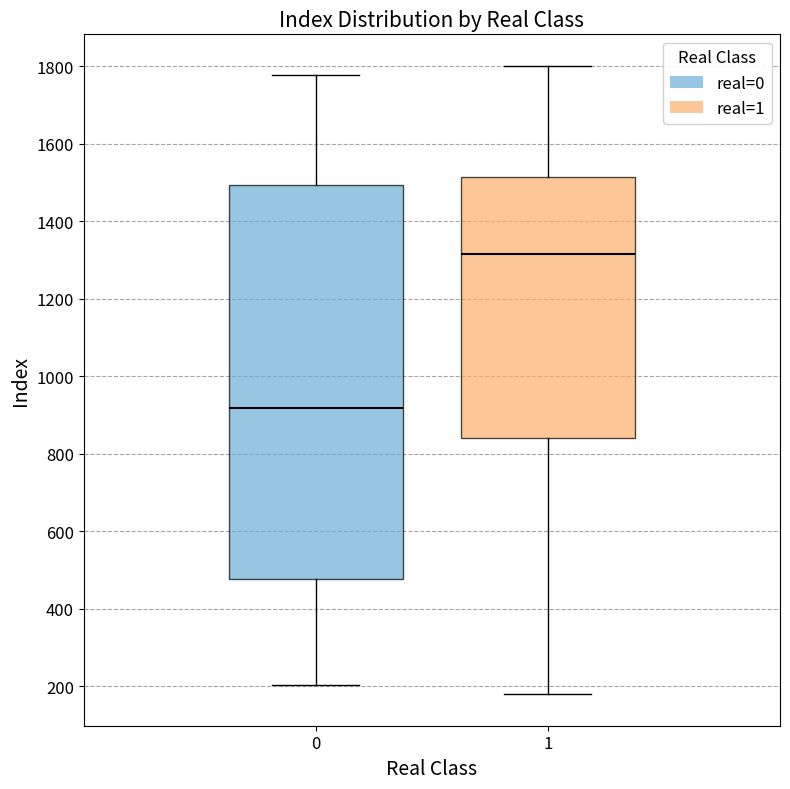

Comparing the boxes themselves (not the whiskers), which one is the tallest?

0